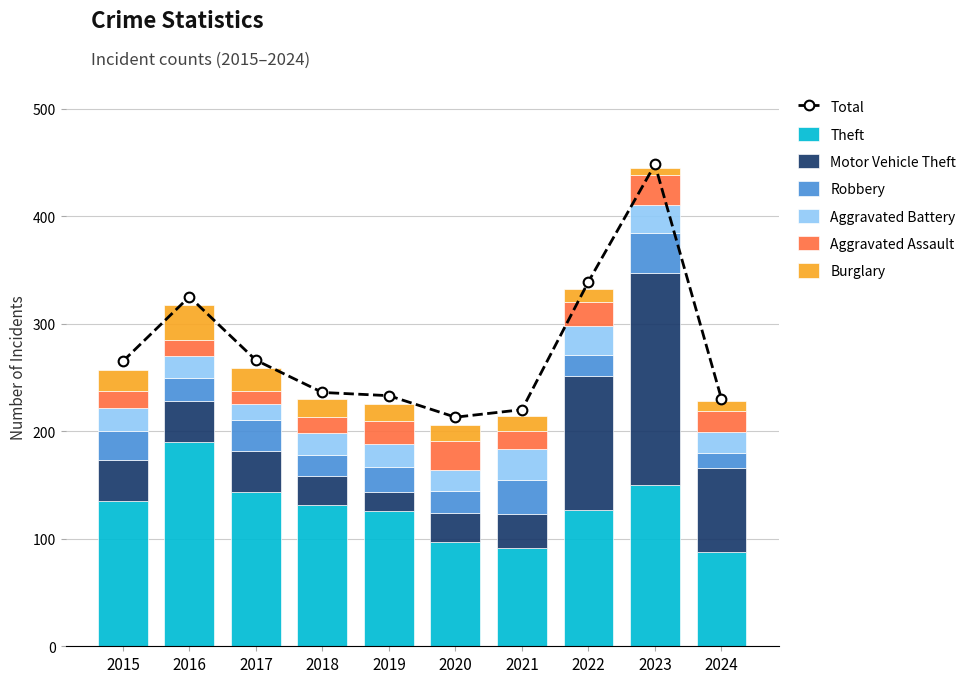

What is the sum of all Aggravated Assault values?

192